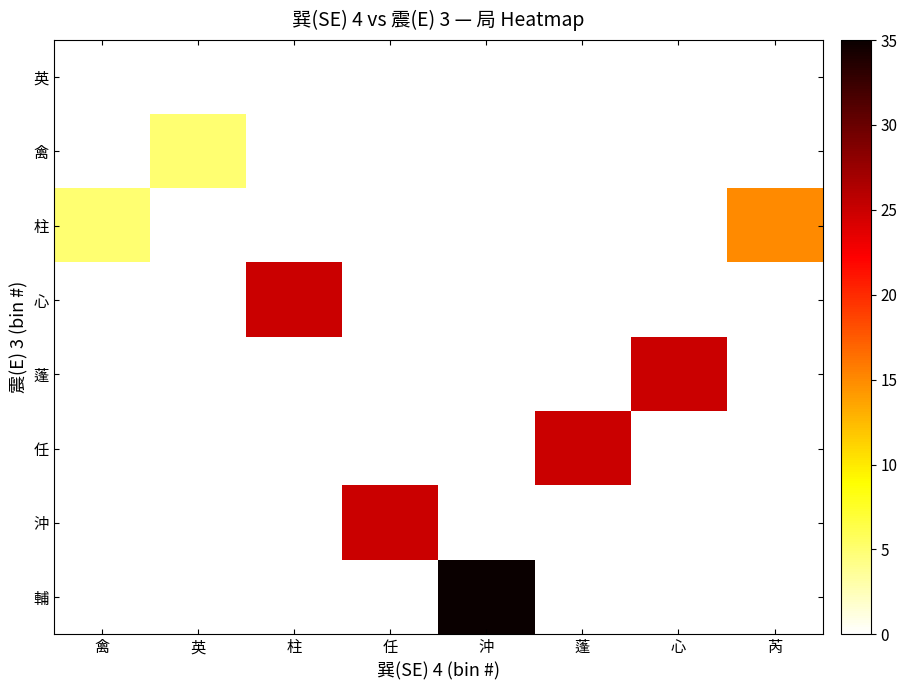

Reading left to right, transcribe all the data shown in this chart.

輔: 禽=0	英=0	柱=0	任=0	沖=35	蓬=0	心=0	芮=0
沖: 禽=0	英=0	柱=0	任=25	沖=0	蓬=0	心=0	芮=0
任: 禽=0	英=0	柱=0	任=0	沖=0	蓬=25	心=0	芮=0
蓬: 禽=0	英=0	柱=0	任=0	沖=0	蓬=0	心=25	芮=0
心: 禽=0	英=0	柱=25	任=0	沖=0	蓬=0	心=0	芮=0
柱: 禽=5	英=0	柱=0	任=0	沖=0	蓬=0	心=0	芮=15
禽: 禽=0	英=5	柱=0	任=0	沖=0	蓬=0	心=0	芮=0
英: 禽=0	英=0	柱=0	任=0	沖=0	蓬=0	心=0	芮=0